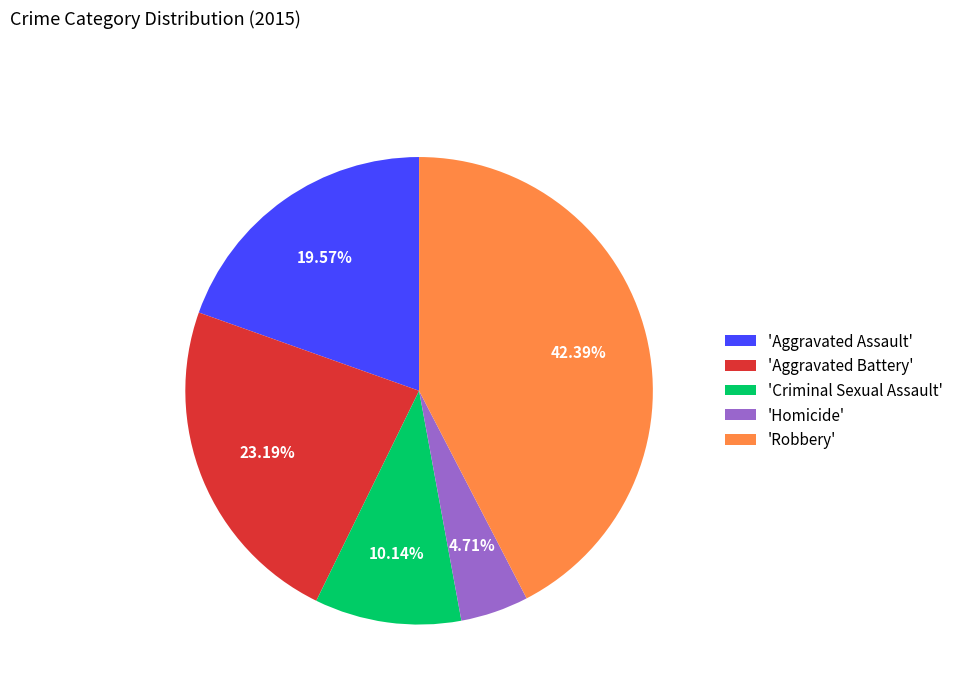

Rank the categories by value from highest to lowest.

'Robbery', 'Aggravated Battery', 'Aggravated Assault', 'Criminal Sexual Assault', 'Homicide'